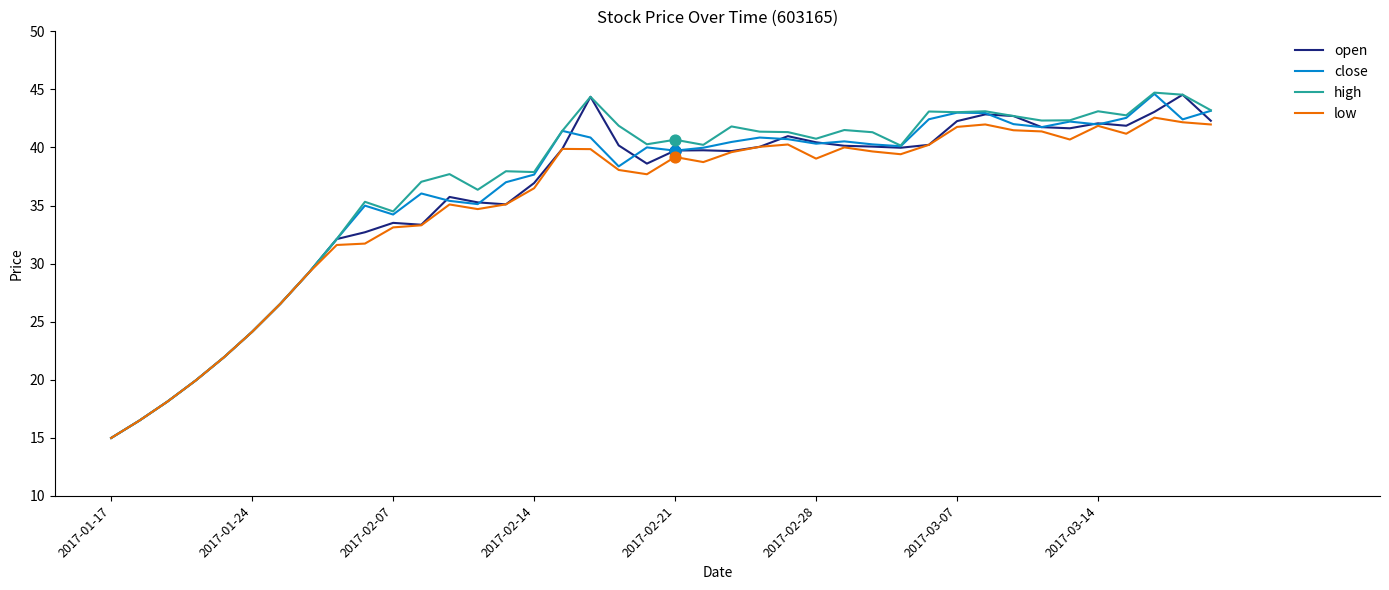

What is the minimum value shown in the chart?

15.0